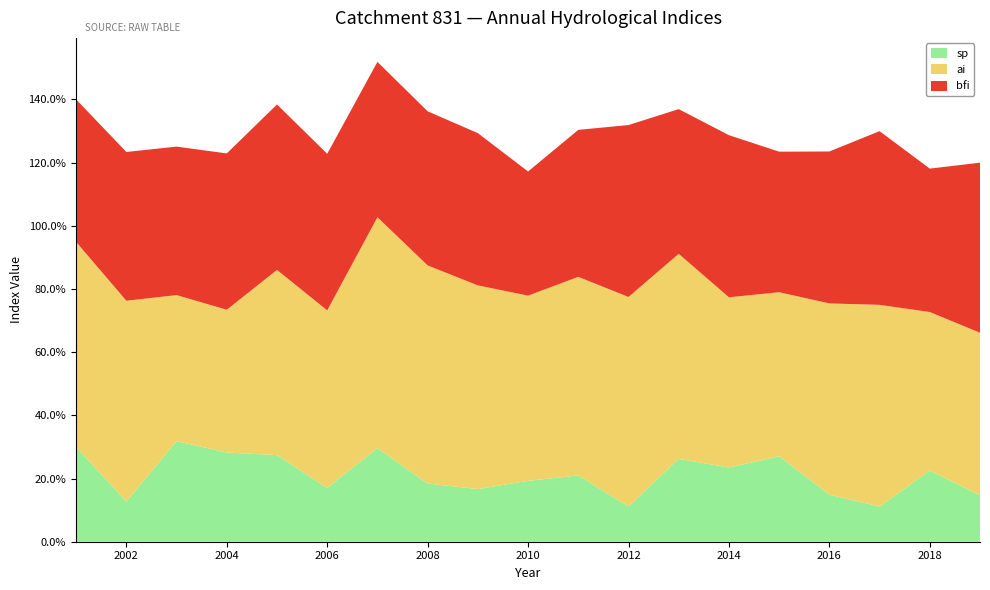

Reading right to left, transcribe all the data shown in this chart.

sp: 0.1	0.2	0.1	0.1	0.3	0.2	0.3	0.1	0.2	0.2	0.2	0.2	0.3	0.2	0.3	0.3	0.3	0.1	0.3
ai: 0.5	0.5	0.6	0.6	0.5	0.5	0.6	0.7	0.6	0.6	0.6	0.7	0.7	0.6	0.6	0.5	0.5	0.6	0.6
bfi: 0.5	0.5	0.5	0.5	0.4	0.5	0.5	0.5	0.5	0.4	0.5	0.5	0.5	0.5	0.5	0.5	0.5	0.5	0.5